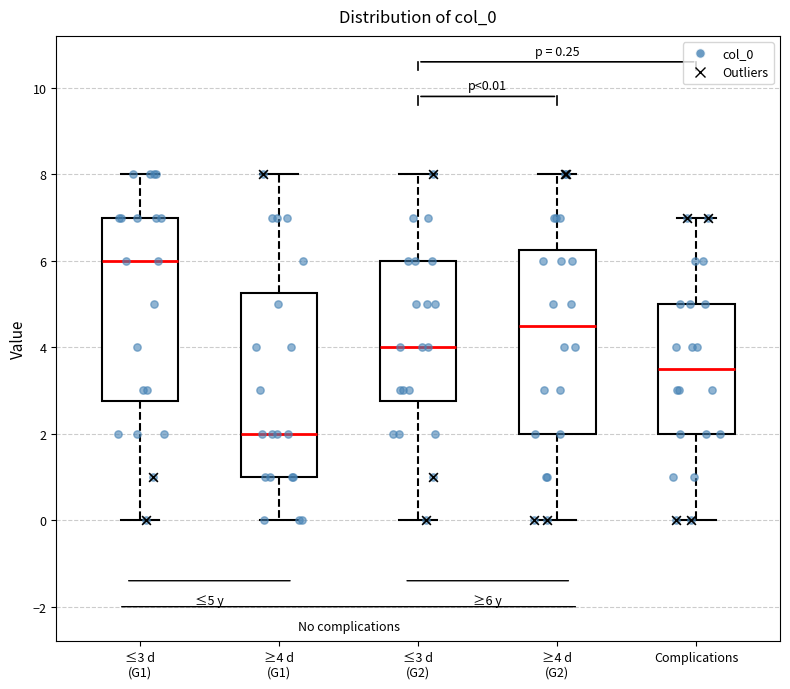

Which box has the lowest median line?

≥4 d (G1)